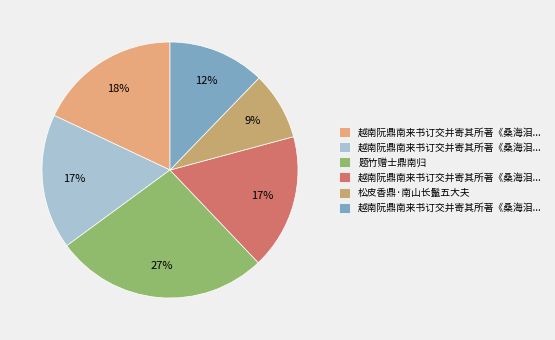

Does any single category account for the majority?

No